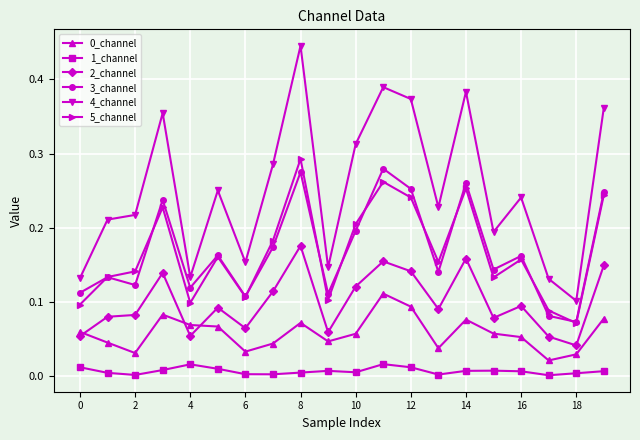

Which series has the largest range (max minus min)?

4_channel